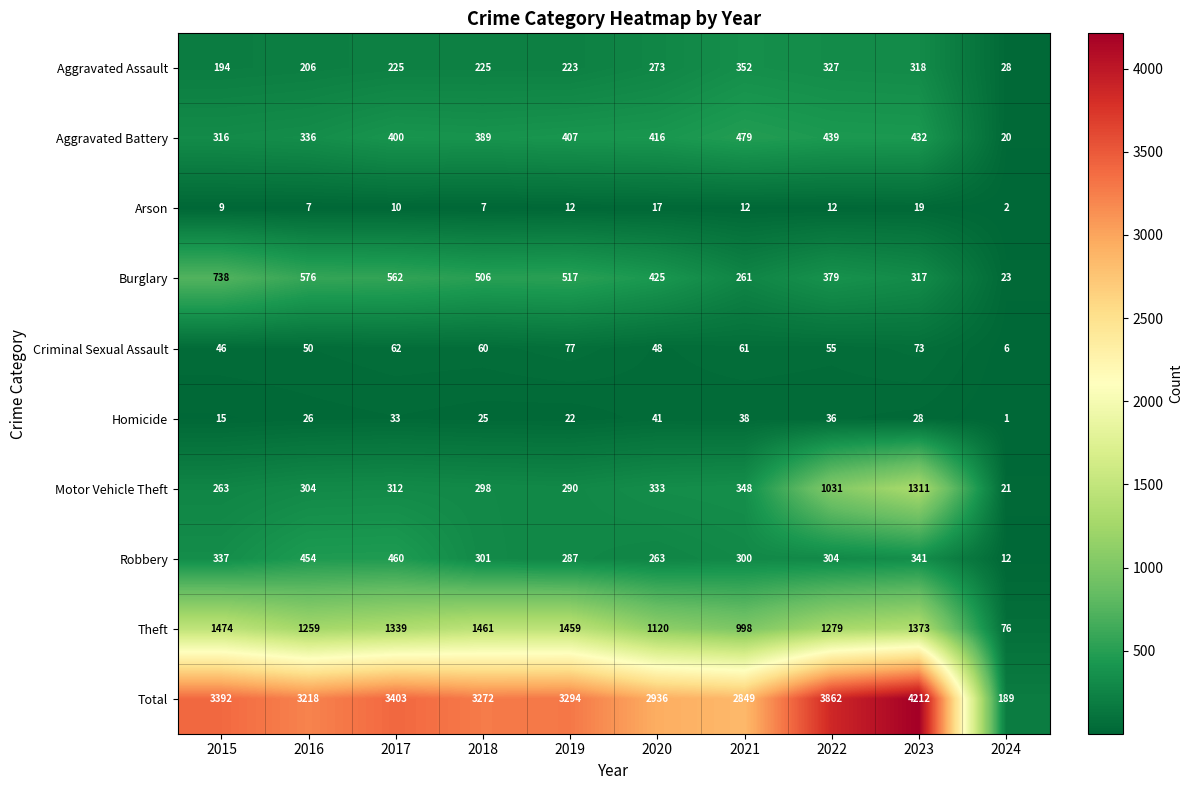

What is the total value across all series at 2018?

6544